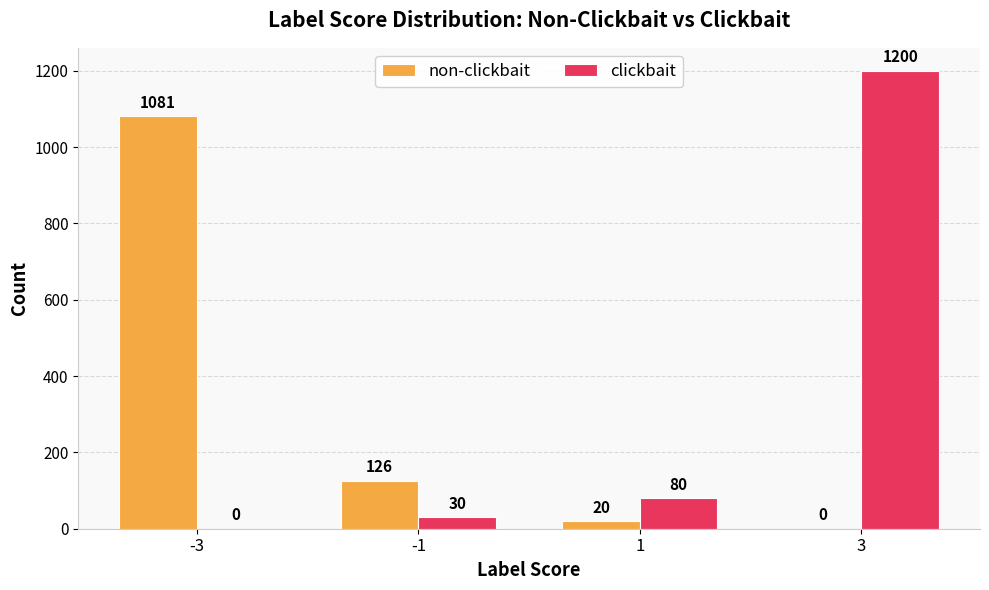

At which label does non-clickbait first exceed 126?

-3